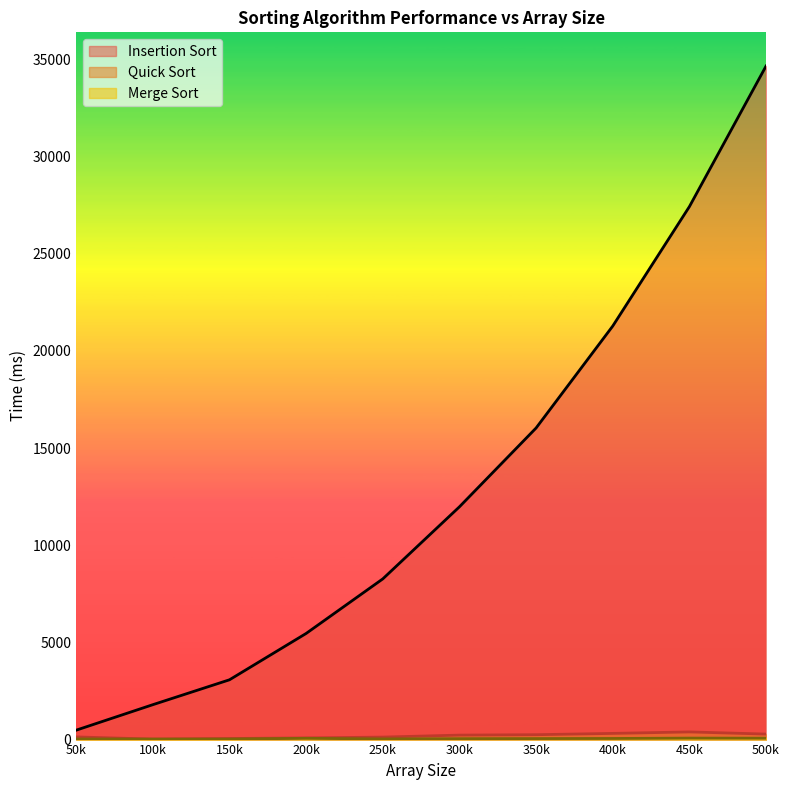

What is the value of the Insertion Sort point at the 3rd from the left?

3077